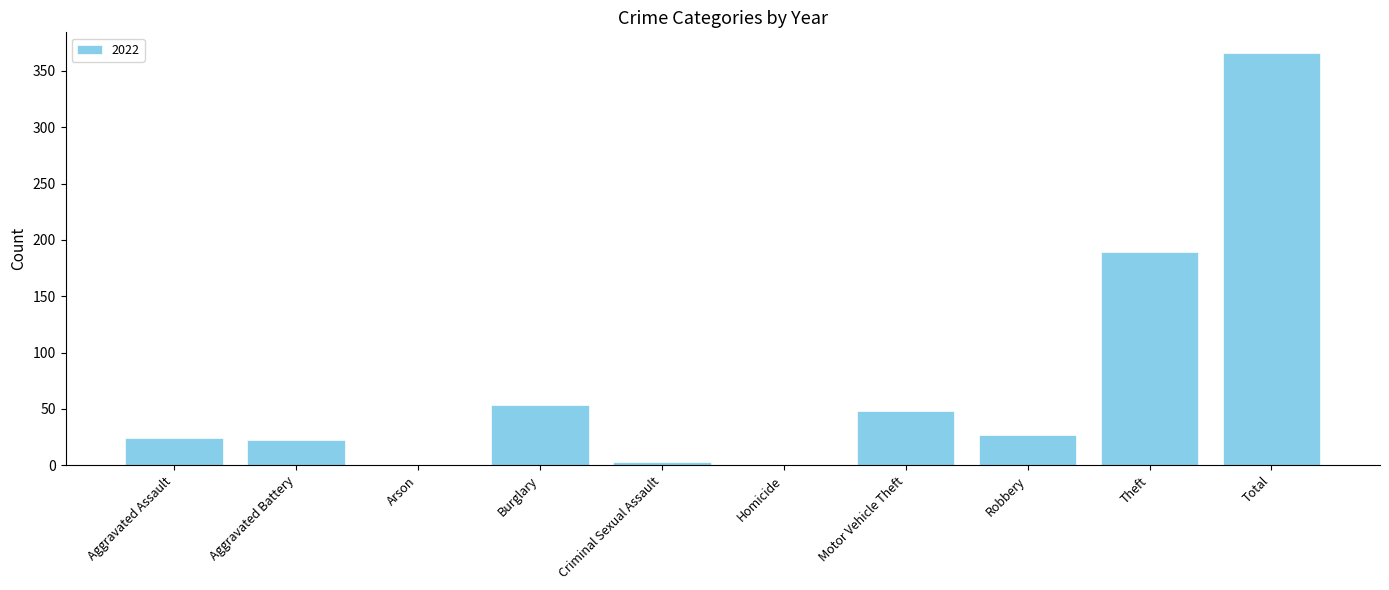

What is the change in value from Burglary to Robbery?

-26